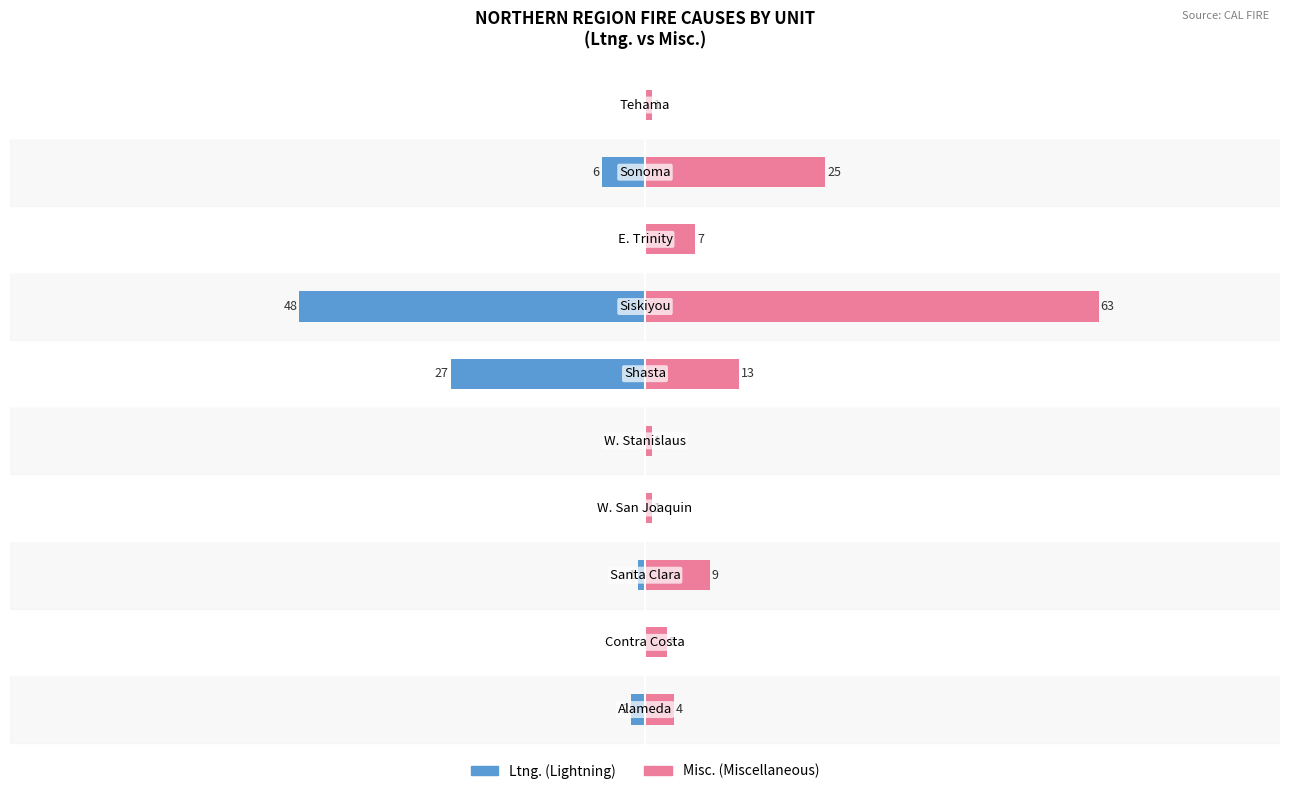

Between 20 and 40, which series saw the biggest shift?

Misc.